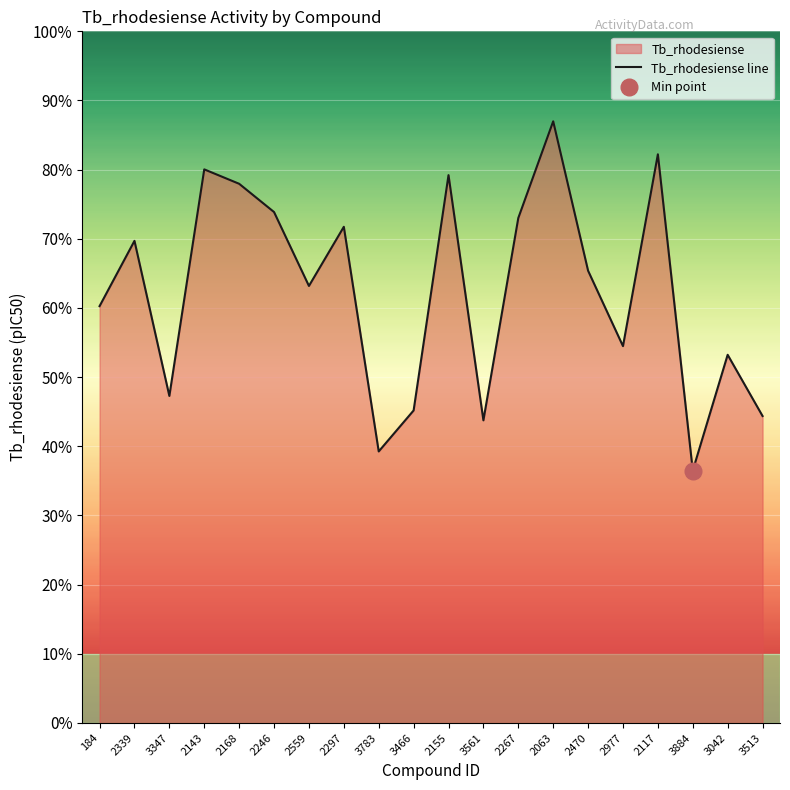

What is the label of the 3rd point from the left?

3347